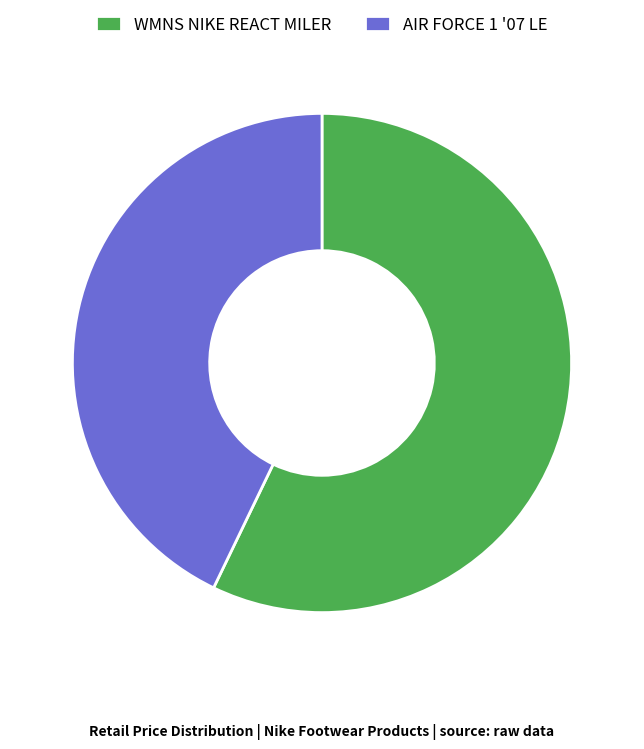

Count the number of slices in the pie.

2